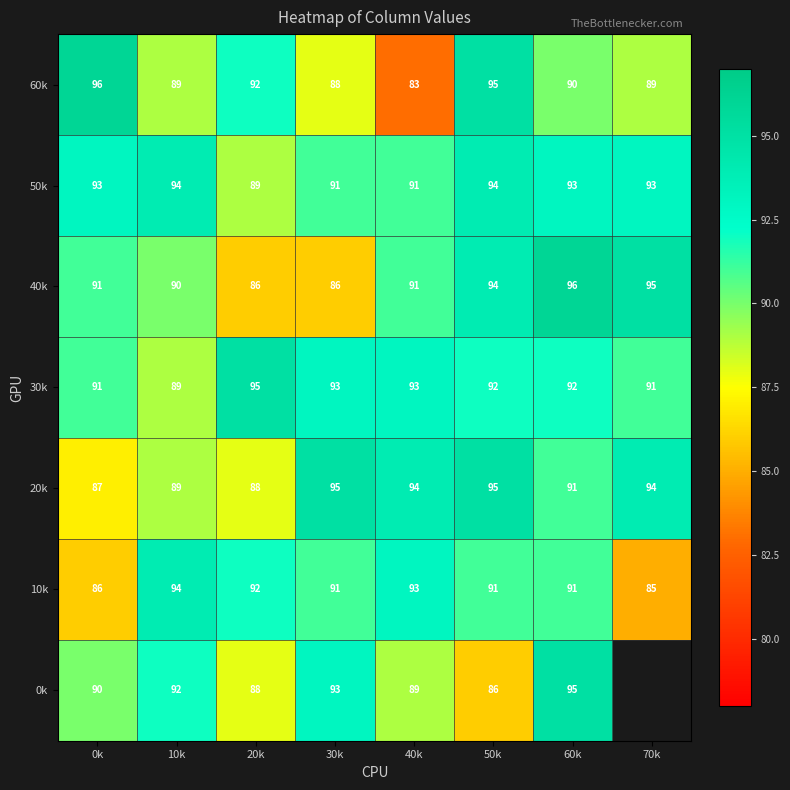

The 0k series shows 88 at 20k. True or false?

True